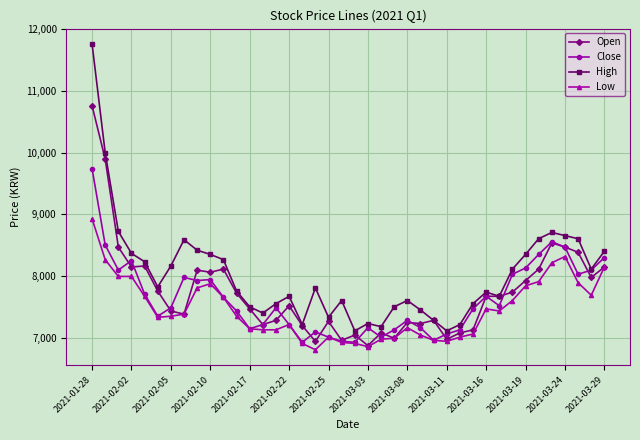

What is the sum of all Open values?

309426